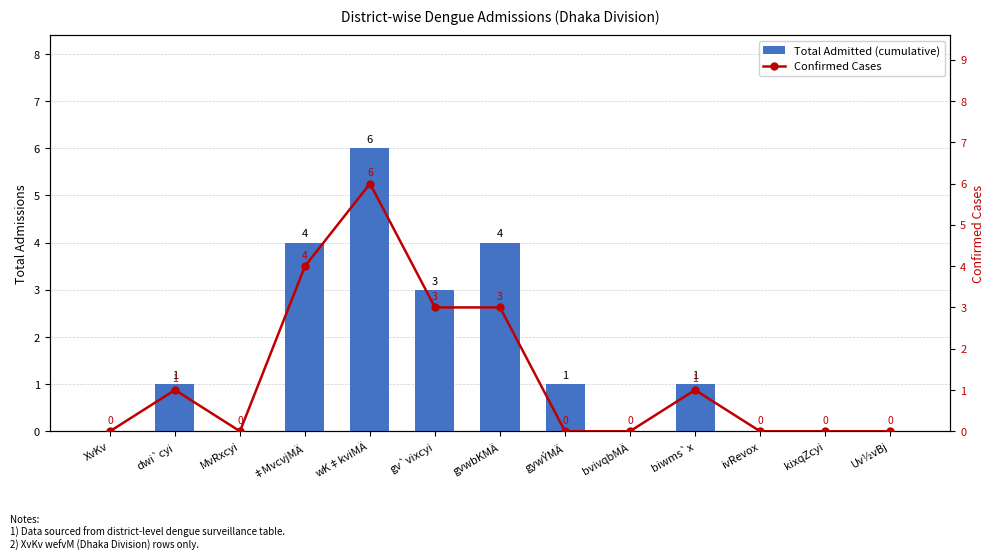

The value of Total Admitted (cumulative) at XvKv is 0. True or false?

True